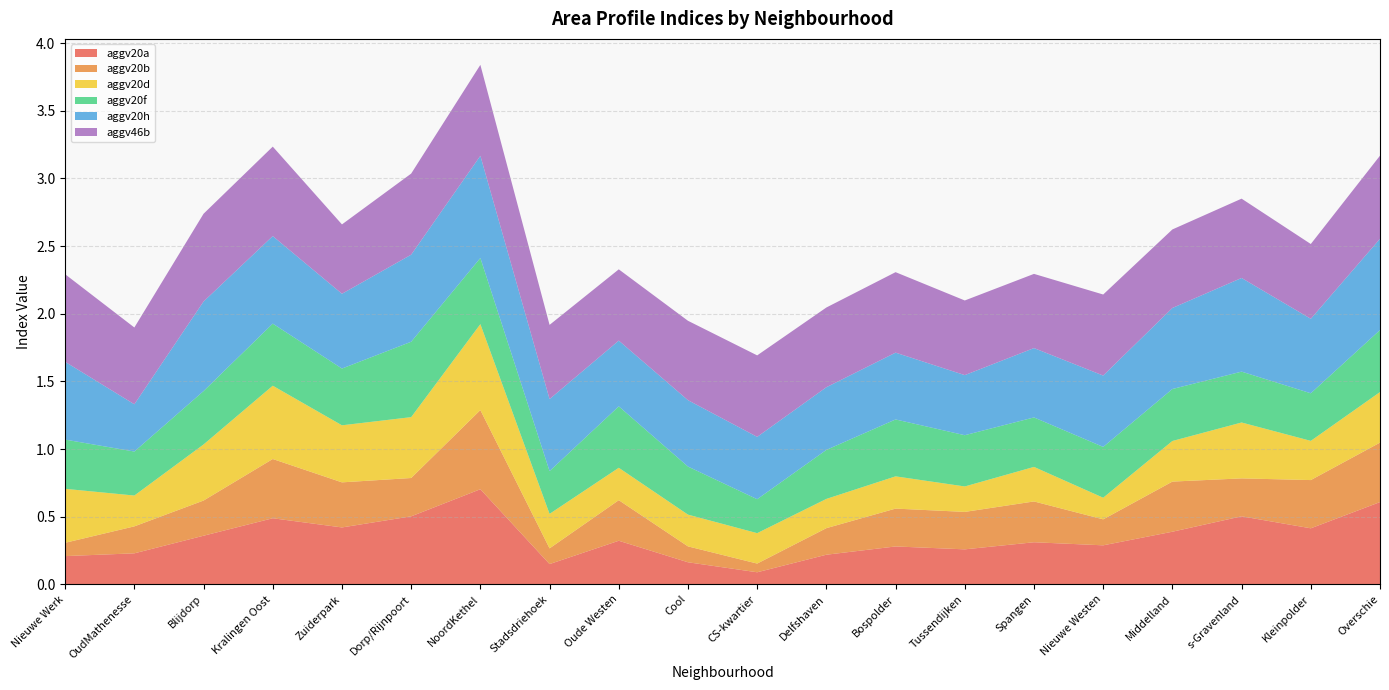

Reading left to right, extract all data points from this chart.

aggv20a: 0.2	0.2	0.4	0.5	0.4	0.5	0.7	0.1	0.3	0.2	0.1	0.2	0.3	0.3	0.3	0.3	0.4	0.5	0.4	0.6
aggv20b: 0.1	0.2	0.3	0.4	0.3	0.3	0.6	0.1	0.3	0.1	0.1	0.2	0.3	0.3	0.3	0.2	0.4	0.3	0.4	0.4
aggv20d: 0.4	0.2	0.4	0.5	0.4	0.4	0.6	0.3	0.2	0.2	0.2	0.2	0.2	0.2	0.3	0.2	0.3	0.4	0.3	0.4
aggv20f: 0.4	0.3	0.4	0.5	0.4	0.6	0.5	0.3	0.5	0.4	0.3	0.4	0.4	0.4	0.4	0.4	0.4	0.4	0.4	0.5
aggv20h: 0.6	0.3	0.7	0.6	0.6	0.6	0.8	0.5	0.5	0.5	0.5	0.5	0.5	0.4	0.5	0.5	0.6	0.7	0.6	0.7
aggv46b: 0.6	0.6	0.6	0.7	0.5	0.6	0.7	0.5	0.5	0.6	0.6	0.6	0.6	0.6	0.5	0.6	0.6	0.6	0.6	0.6